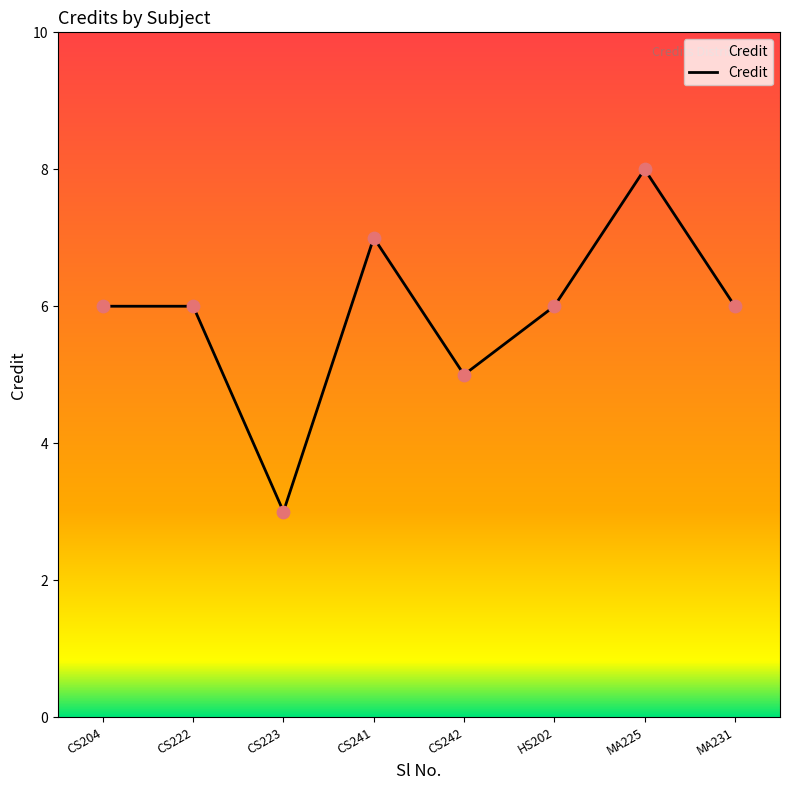

What is the change in value from MA225 to MA231?

-2